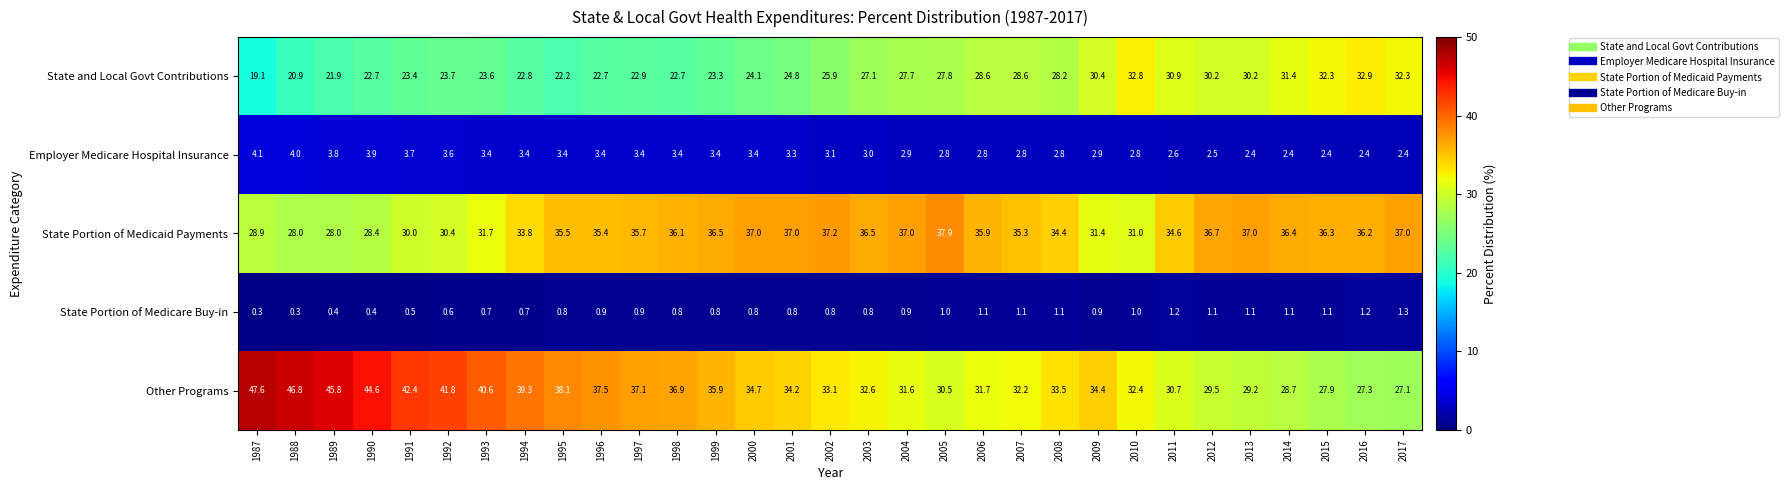

Rank the series by their maximum value, from highest to lowest.

Other Programs, State Portion of Medicaid Payments, State and Local Govt Contributions, Employer Medicare Hospital Insurance, State Portion of Medicare Buy-in